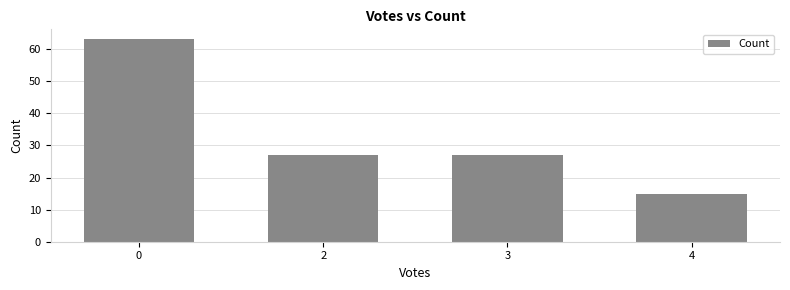

What value does the data have at 4, to the nearest 10?

20